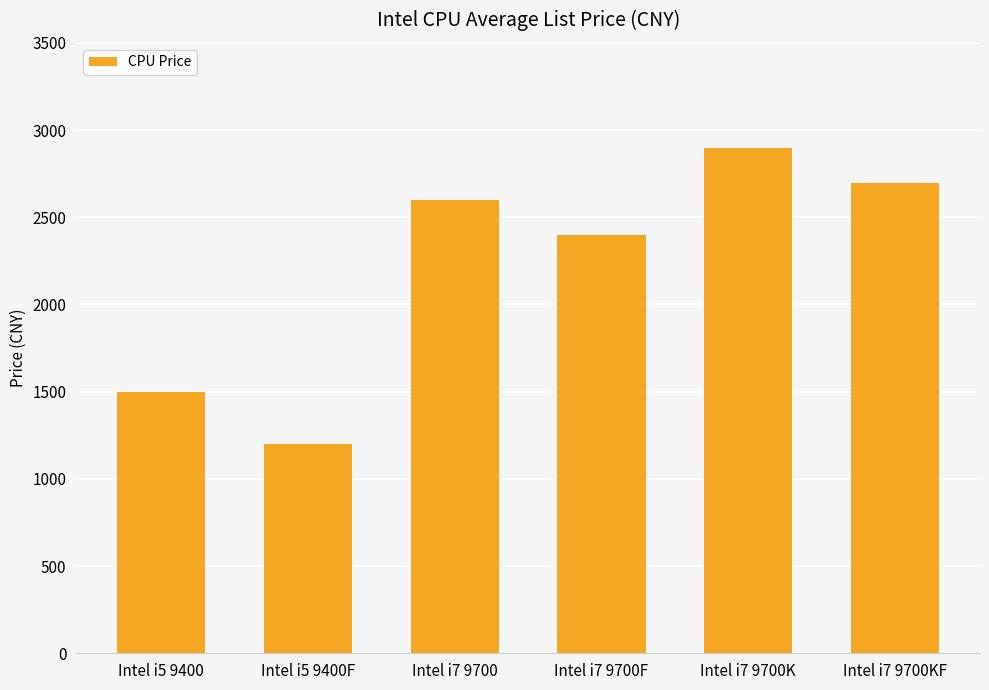

What is the maximum value shown in the chart?

2899